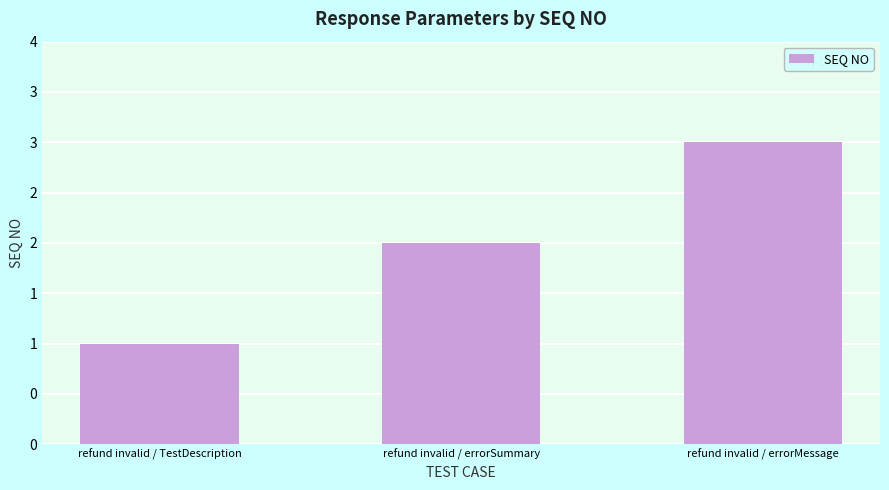

Are the bars horizontal?

No